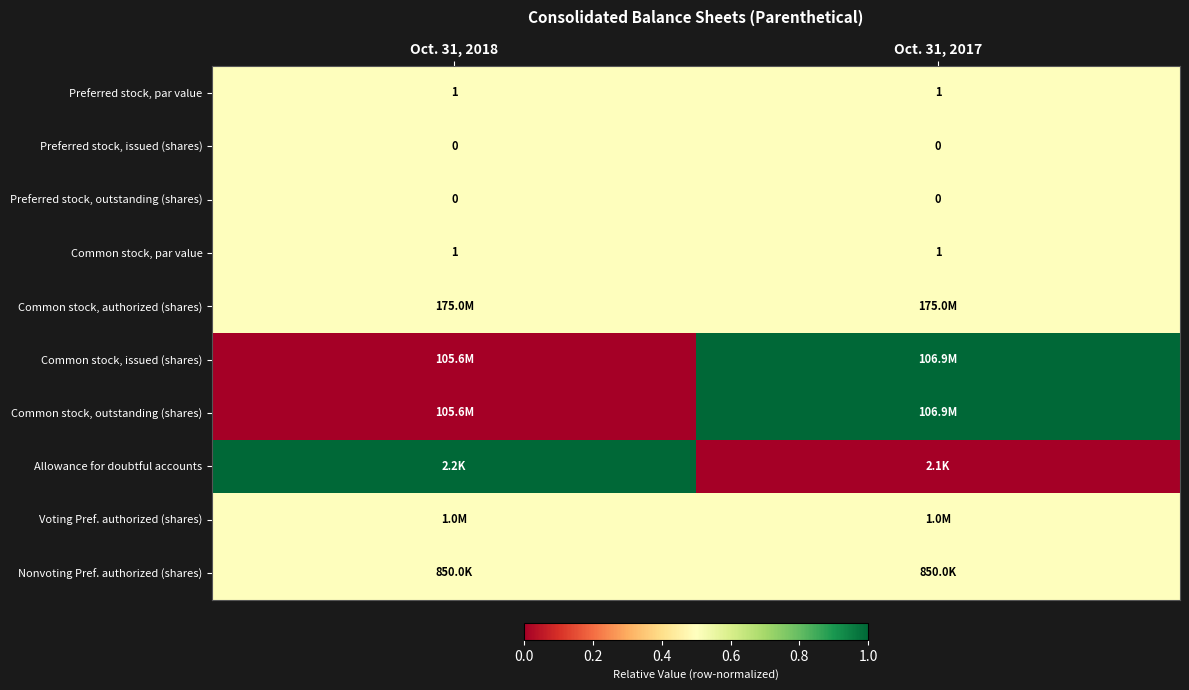

What is the average value of the Common stock, par value series?

1.0